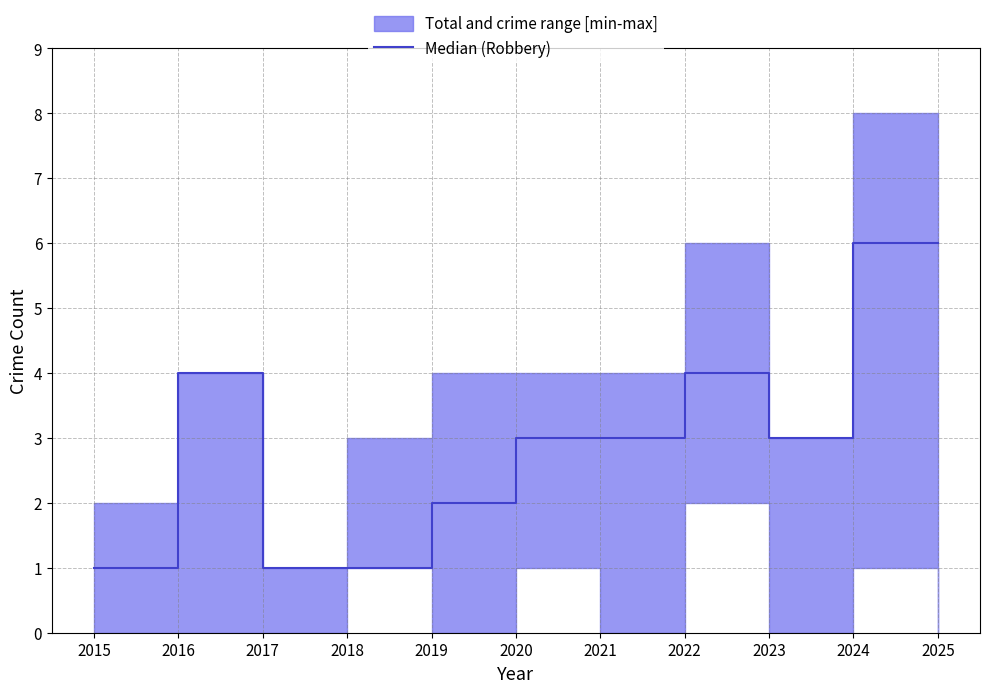

What is the approximate value at 2023?

3